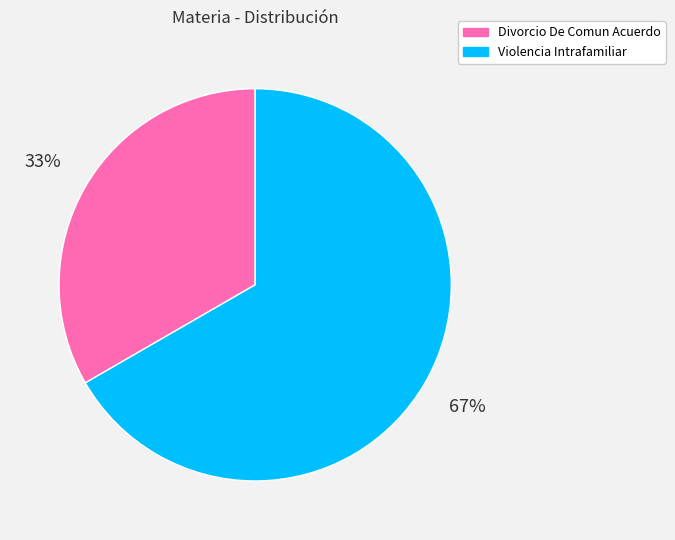

What is the smallest slice in the pie chart?

Divorcio De Comun Acuerdo